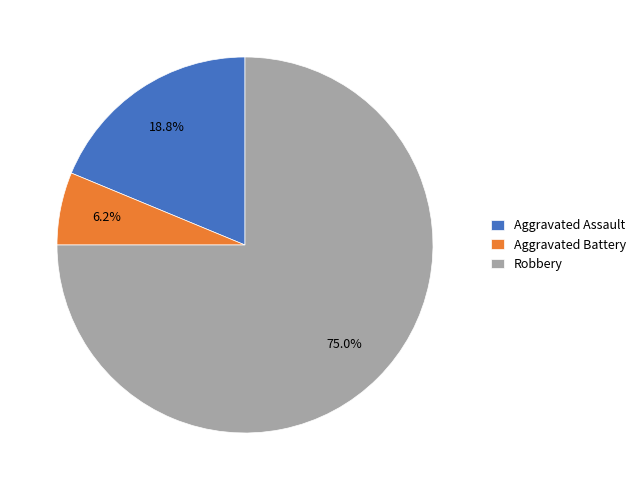

Rank the categories by value from lowest to highest.

Aggravated Battery, Aggravated Assault, Robbery